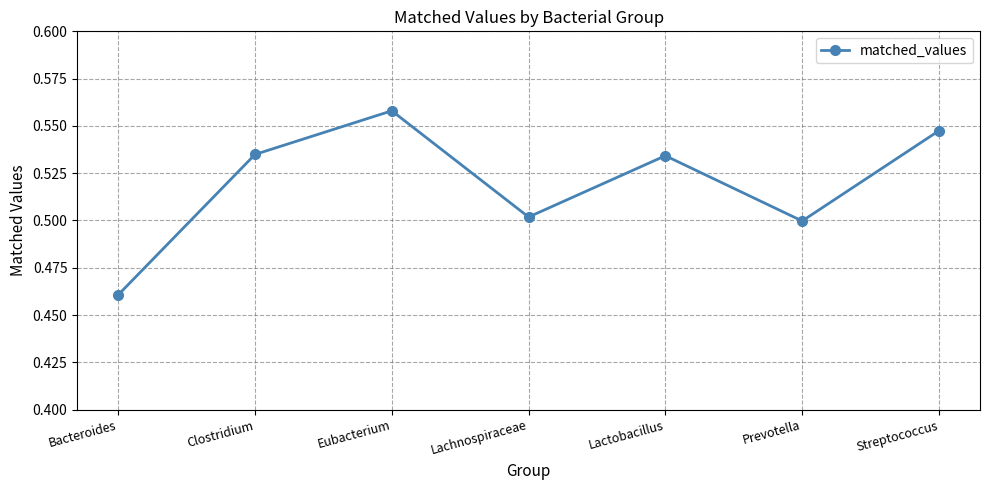

What is the change in value from Bacteroides to Clostridium?

+0.1